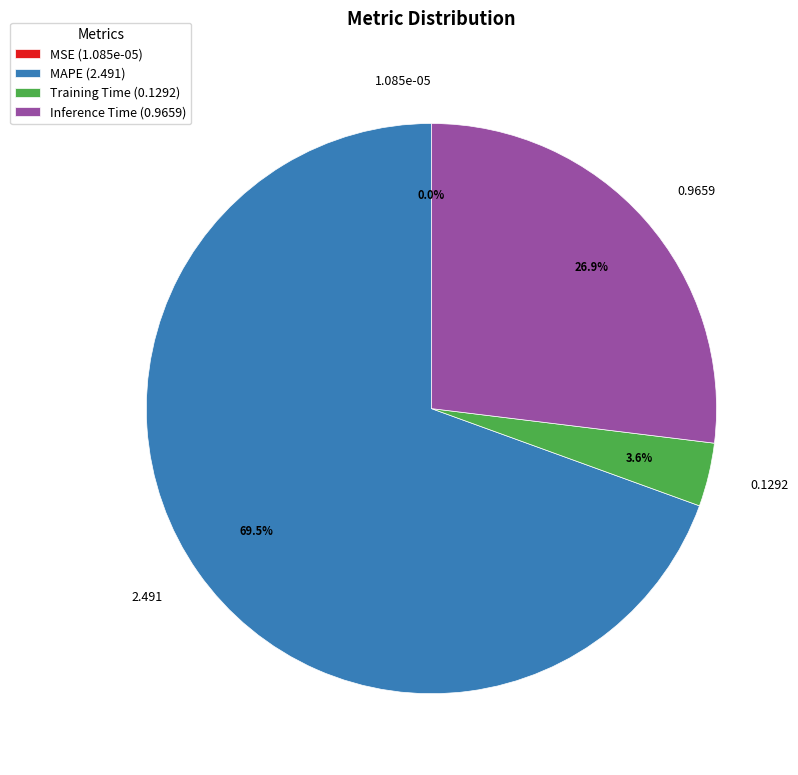

Is there a majority slice in this chart?

Yes